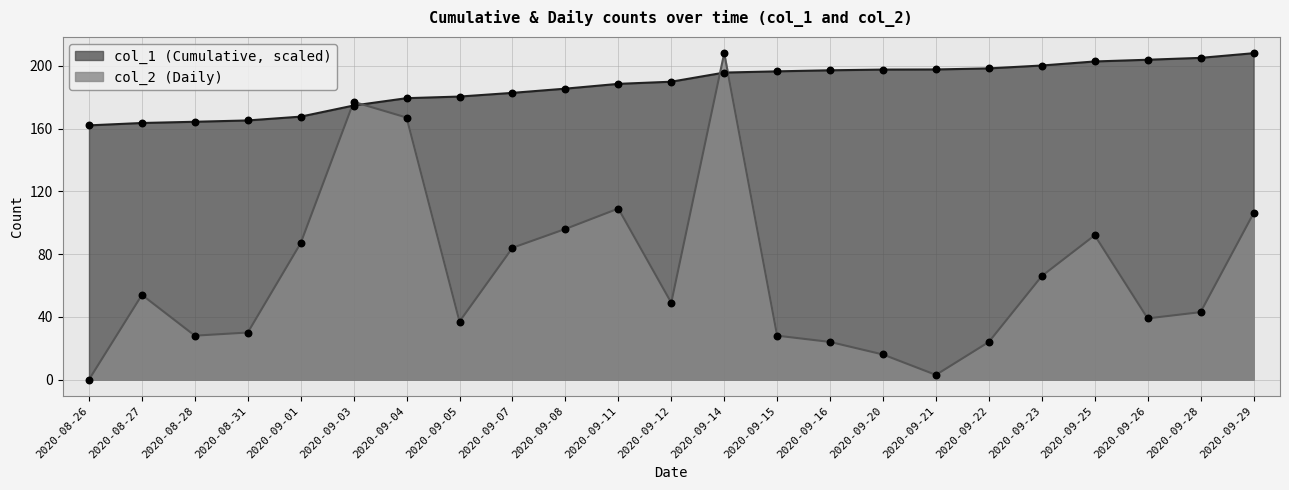

What is the total value across all series at 2020-08-27?

217.5